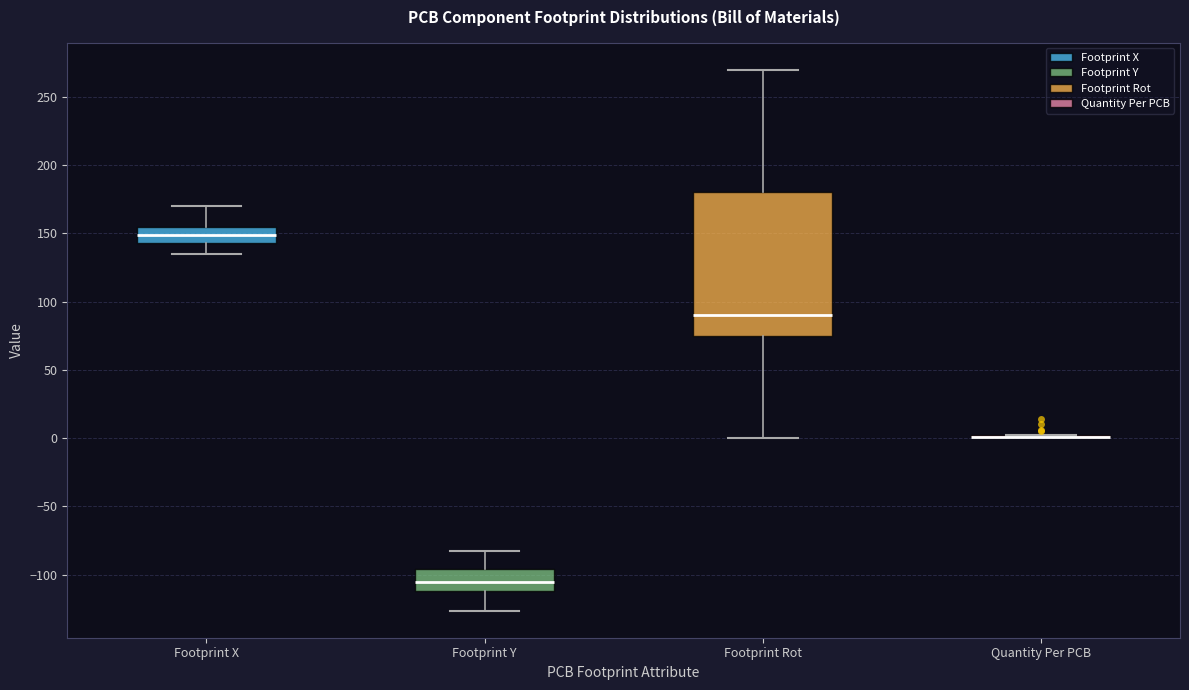

Reading left to right, transcribe this box plot: for each box, give where its median line is, the range the box spans, and where its two whiskers end, as read against the y-axis. The values are not printed on the chart, so give them approximately, as read against the axis.

Footprint X: median 150, box 145 to 155, whiskers 135 to 170
Footprint Y: median -105, box -110 to -95, whiskers -125 to -85
Footprint Rot: median 90, box 75 to 180, whiskers 0 to 270
Quantity Per PCB: box collapsed to a line at 0, whiskers 0 to 0